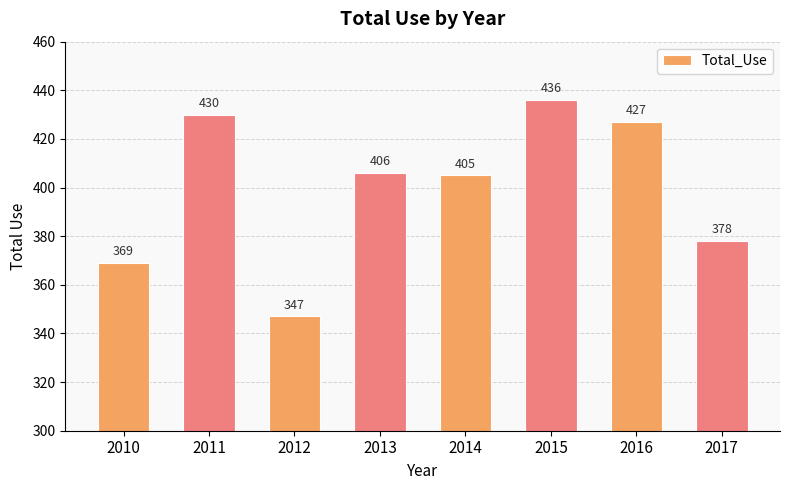

How many data points are less than 406?

4